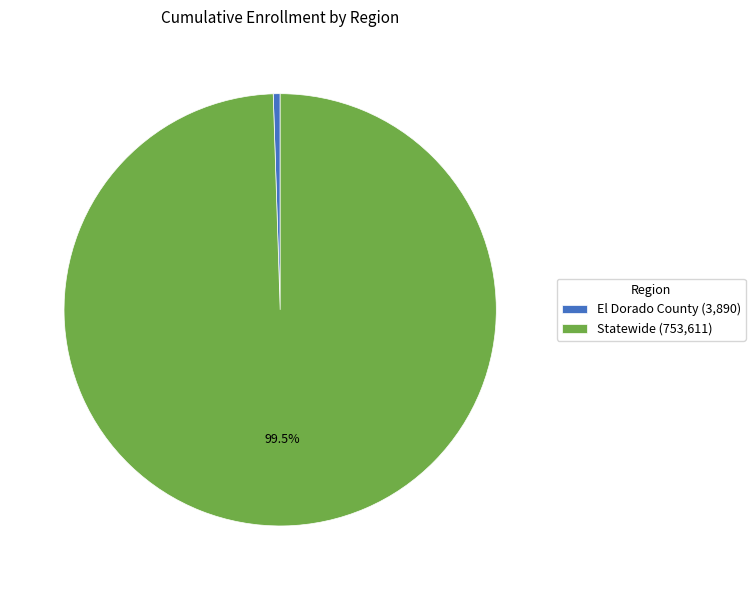

Between Statewide and El Dorado County, which is larger?

Statewide